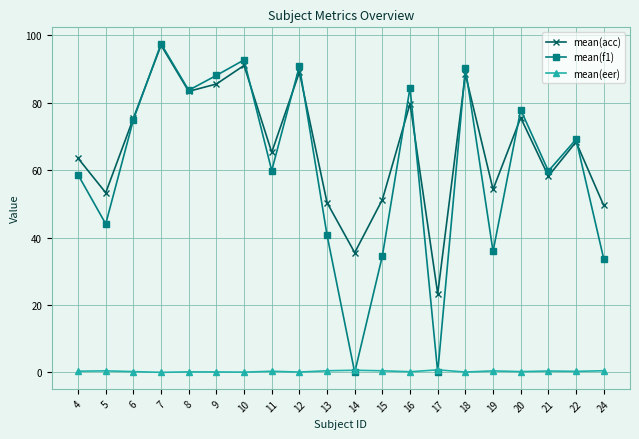

True or false: mean(eer) and mean(acc) cross at least once.

False